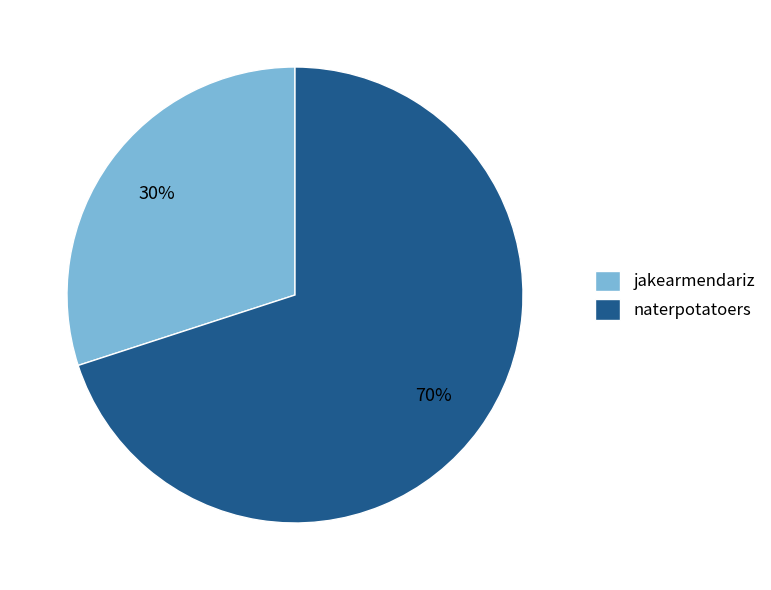

Which slice represents more than half of the pie?

naterpotatoers